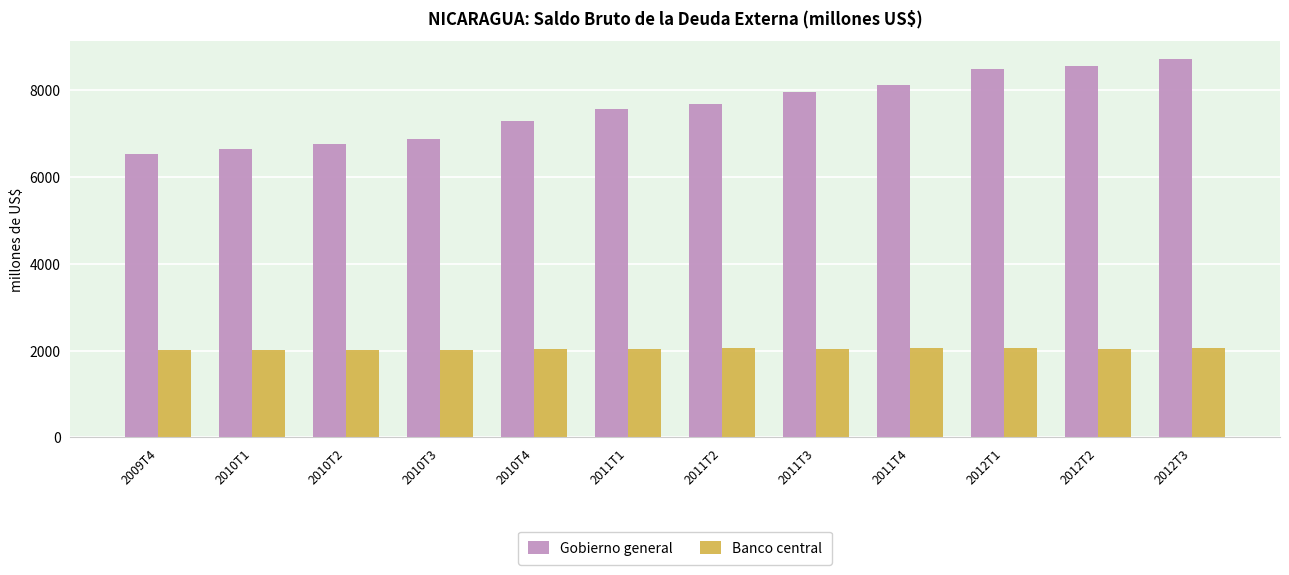

The Gobierno general series shows 3798.0 at 2010T1. True or false?

False